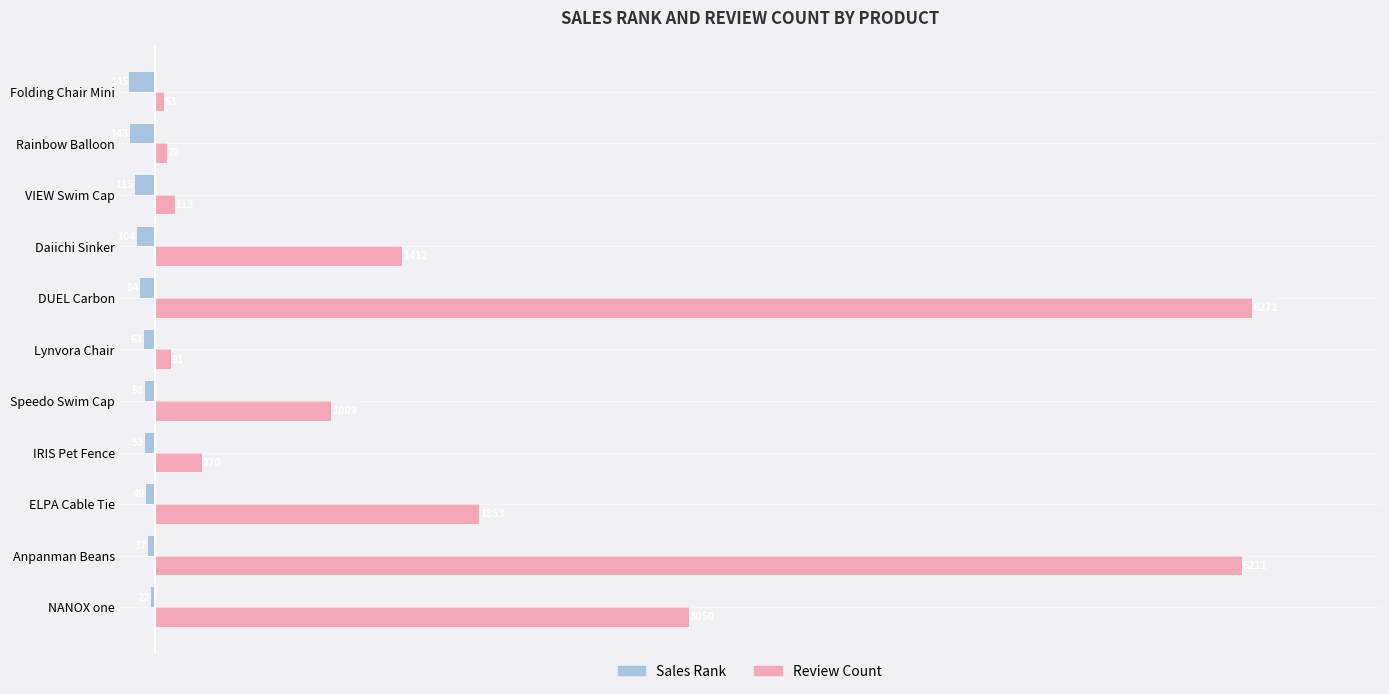

Which series has the largest total across all categories?

Review Count